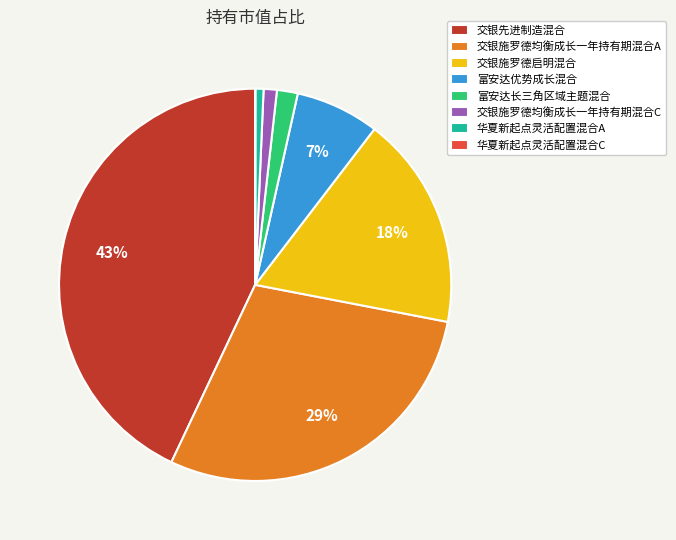

Is 交银施罗德均衡成长一年持有期混合C the majority of the pie?

No